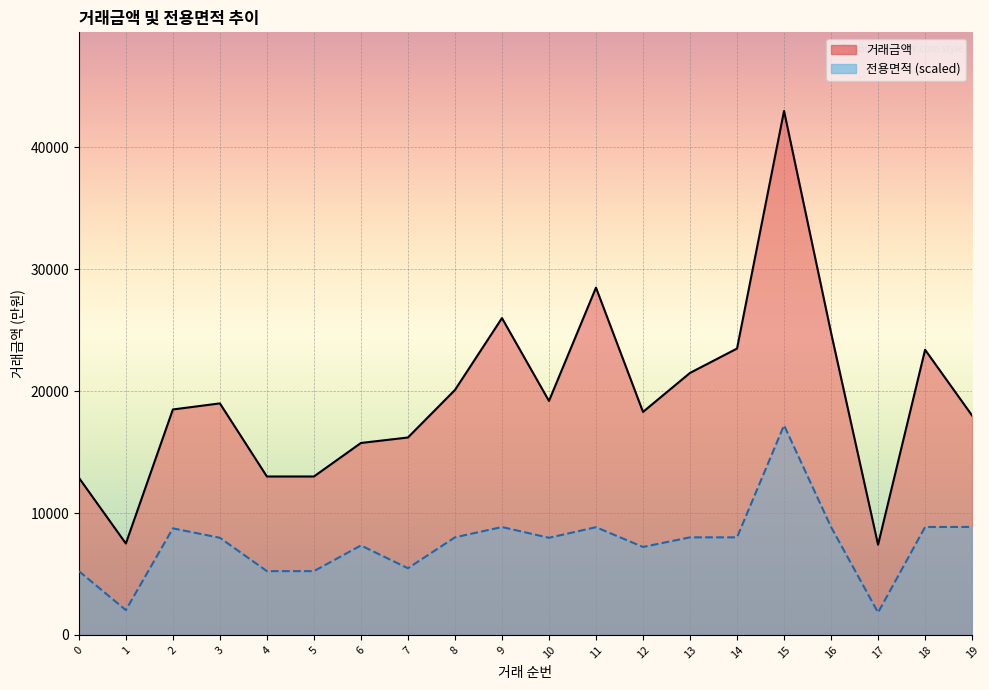

Which series has the largest range (max minus min)?

거래금액 (line)